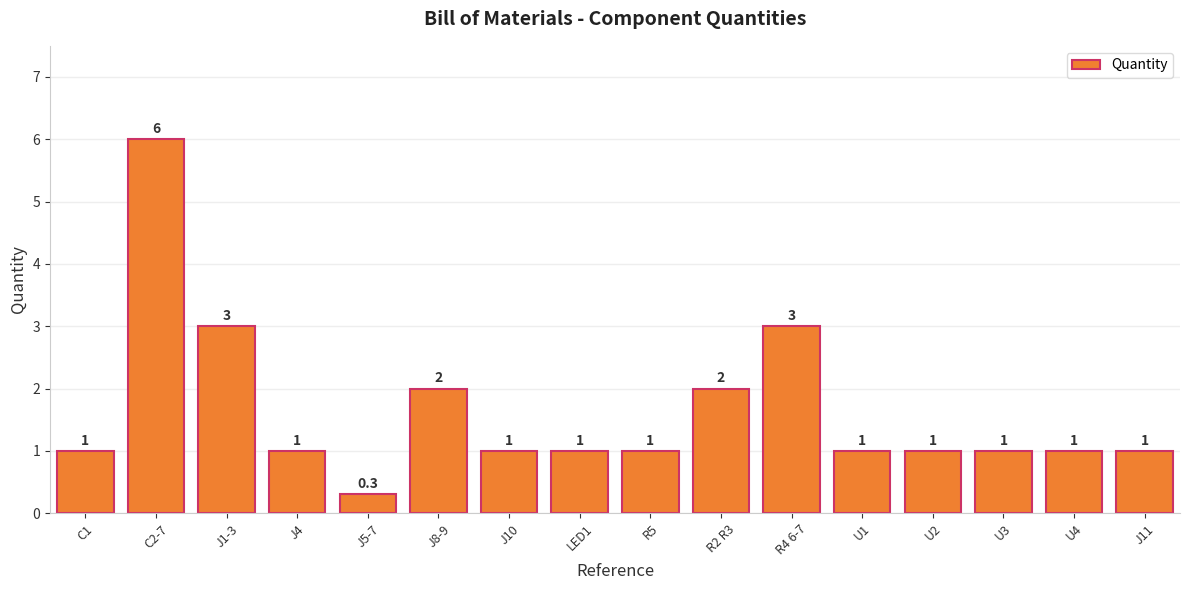

What is the difference between the maximum and minimum values?

5.7